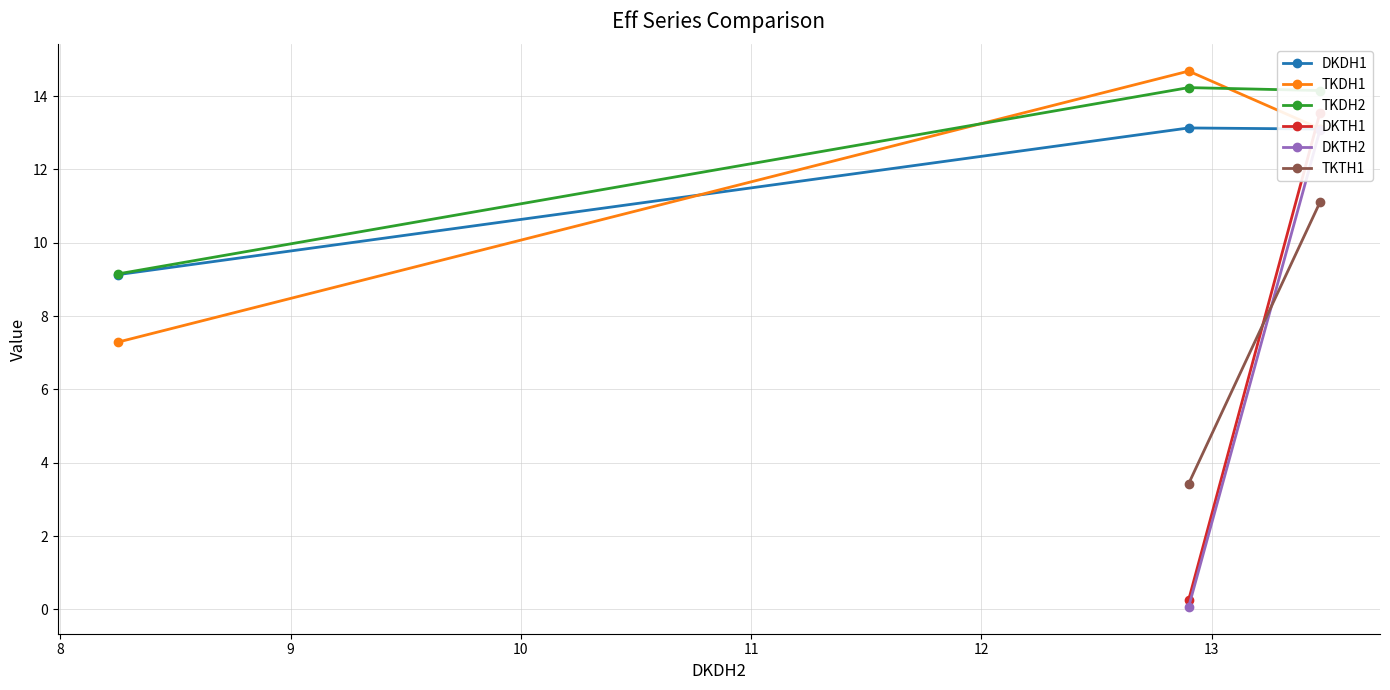

What is the value of the TKDH1 point at the 1st from the left?

7.3